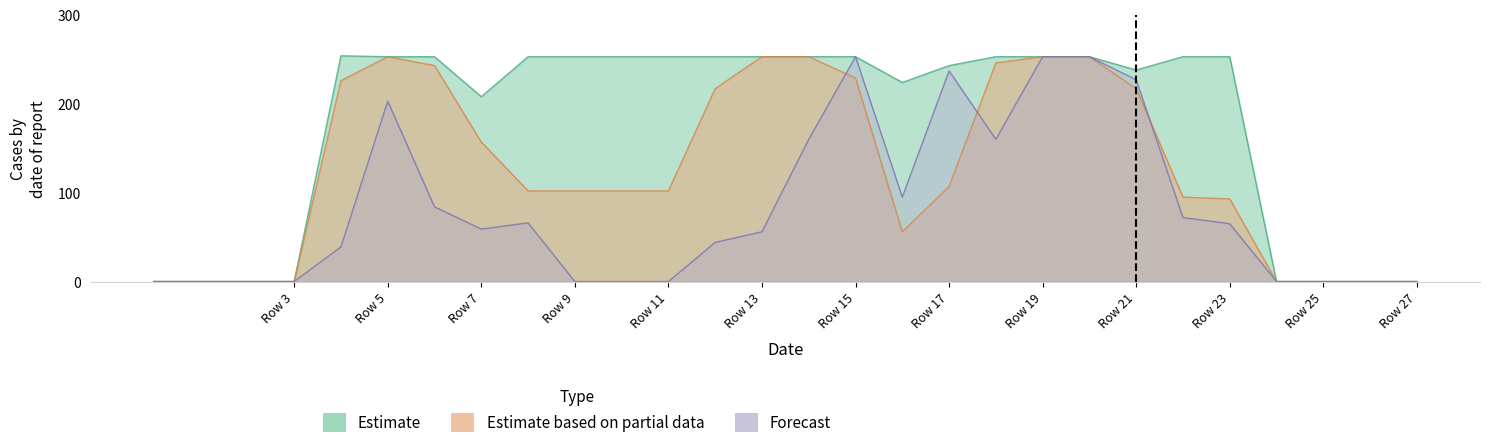

How many categories are shown in the chart?

28